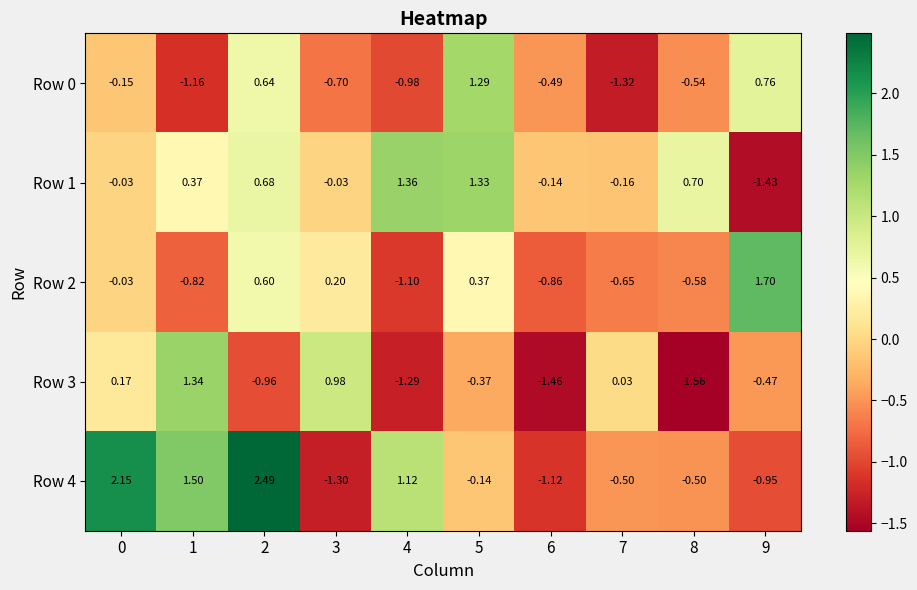

Is the value of Row 1 at 8 greater than the value of Row 3 at 3?

No